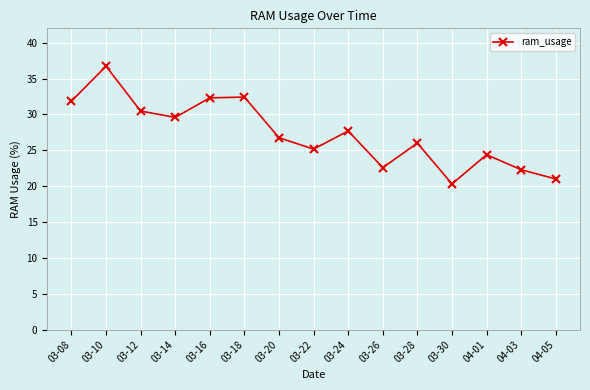

Which has a higher value, 03-24 or 03-30?

03-24